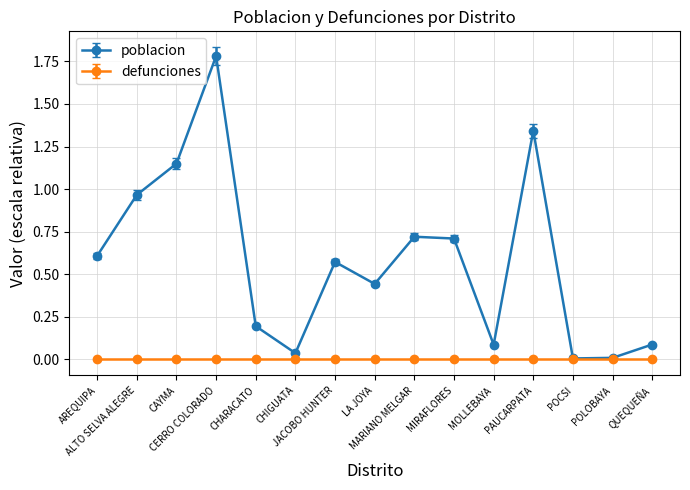

Which series has the largest range (max minus min)?

poblacion